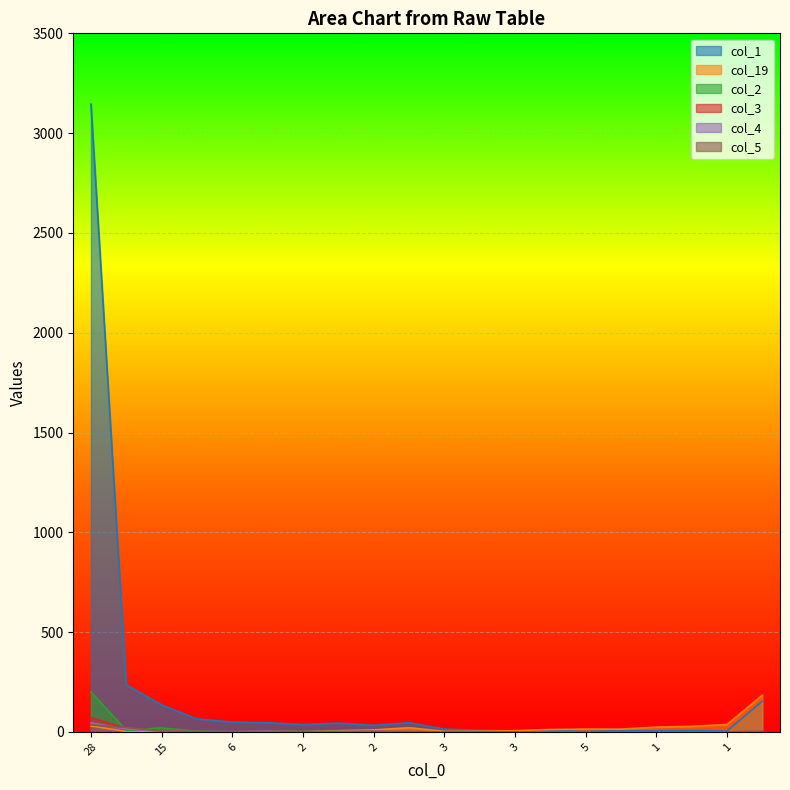

At which category is the sum across all series the highest?

28